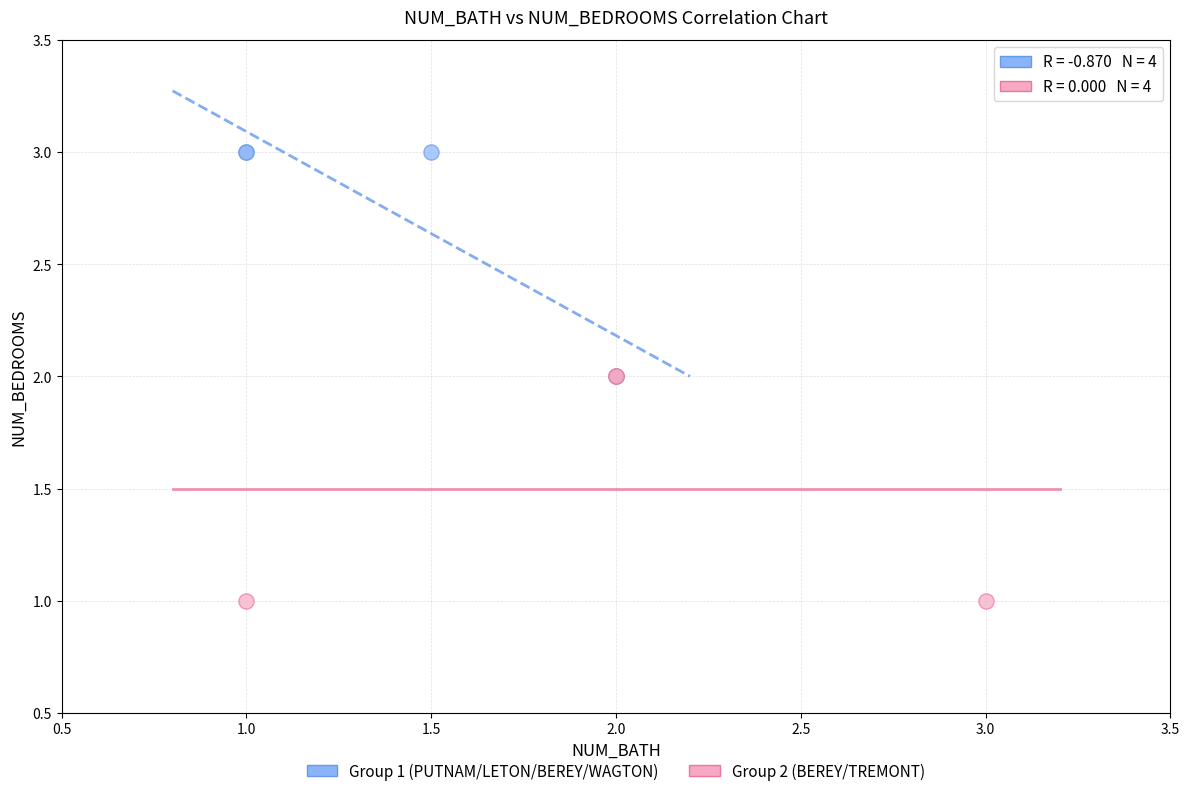

Which series reaches the maximum Y coordinate?

Group 1 (PUTNAM/LETON/BEREY/WAGTON)